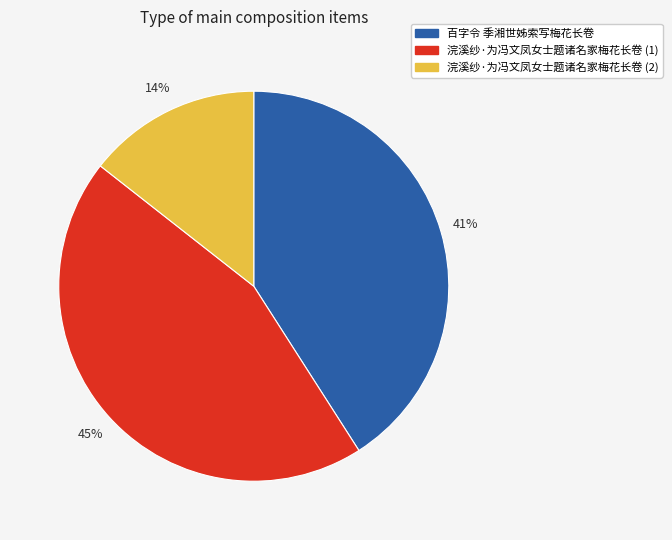

Which category has the smallest portion of the pie?

浣溪纱·为冯文凤女士题诸名家梅花长卷 (2)